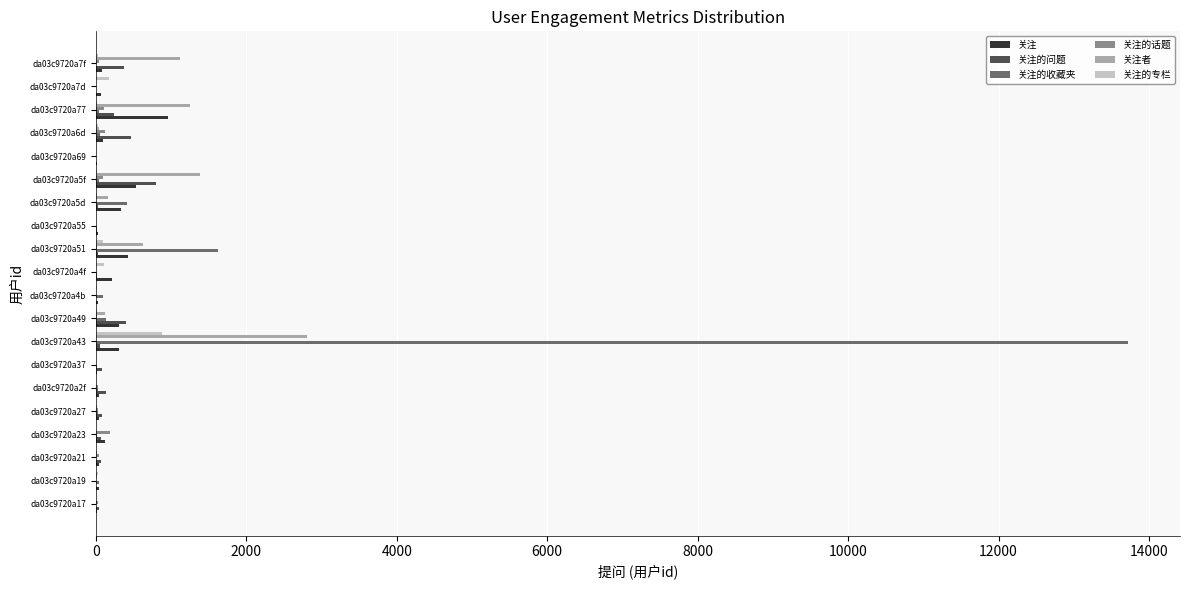

At which category is the sum across all series the highest?

da03c9720a43